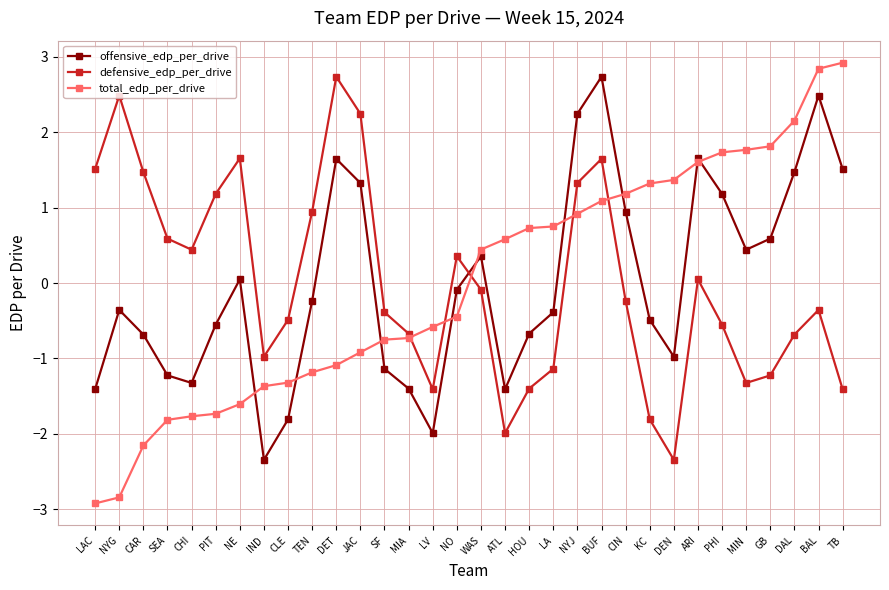

Is the value of offensive_edp_per_drive at CIN greater than the value of defensive_edp_per_drive at MIA?

Yes